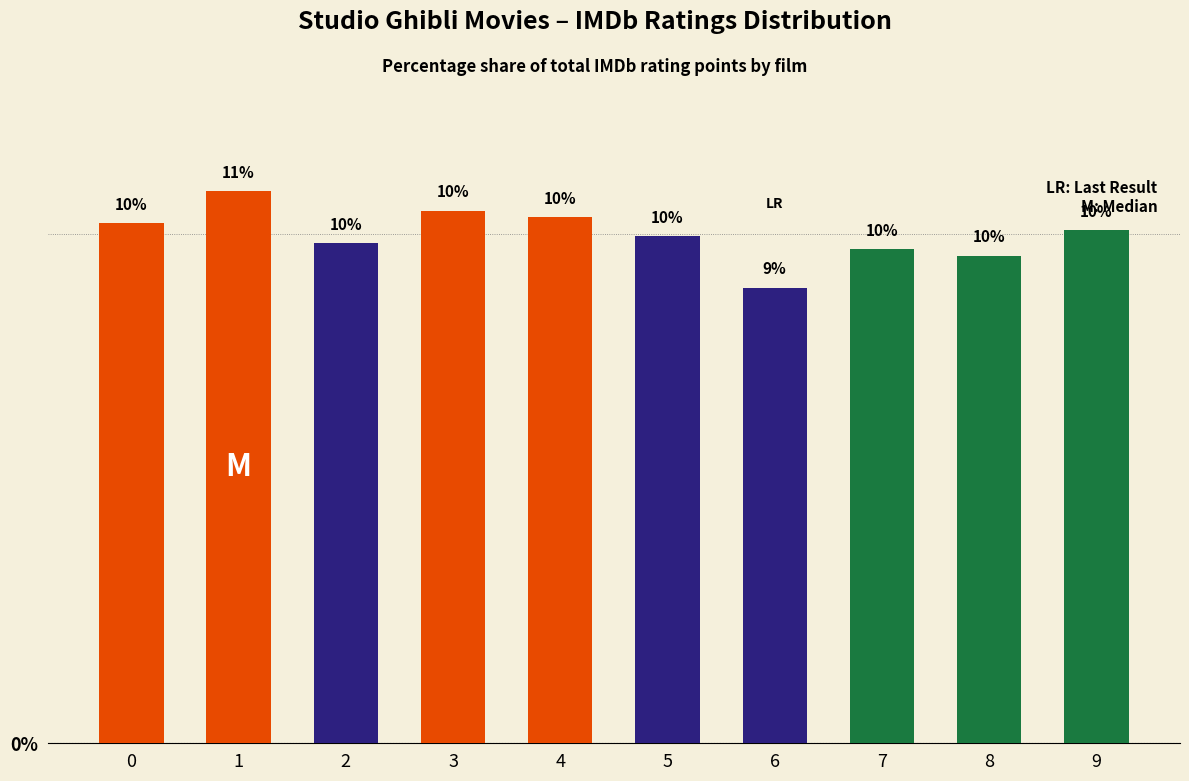

Which label corresponds to the smallest value in the chart?

6